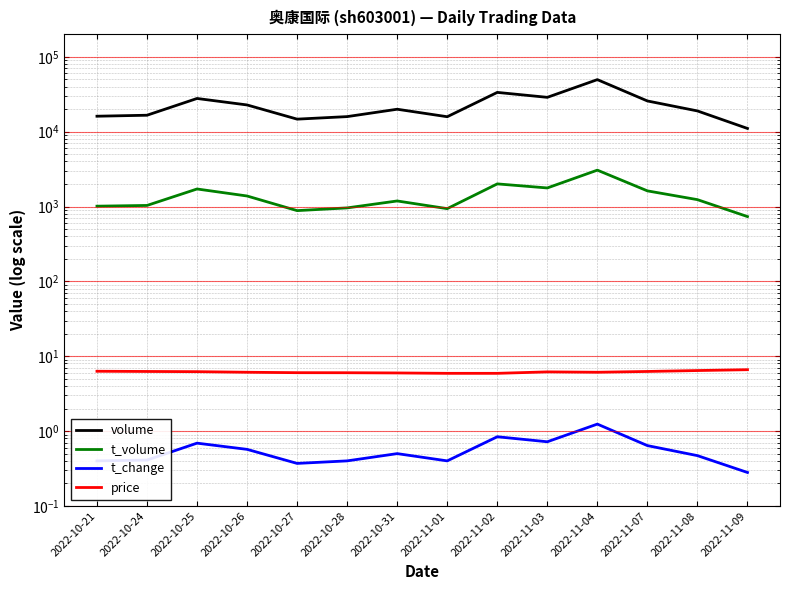

What is the difference between the maximum and minimum values in the t_change series?

1.0